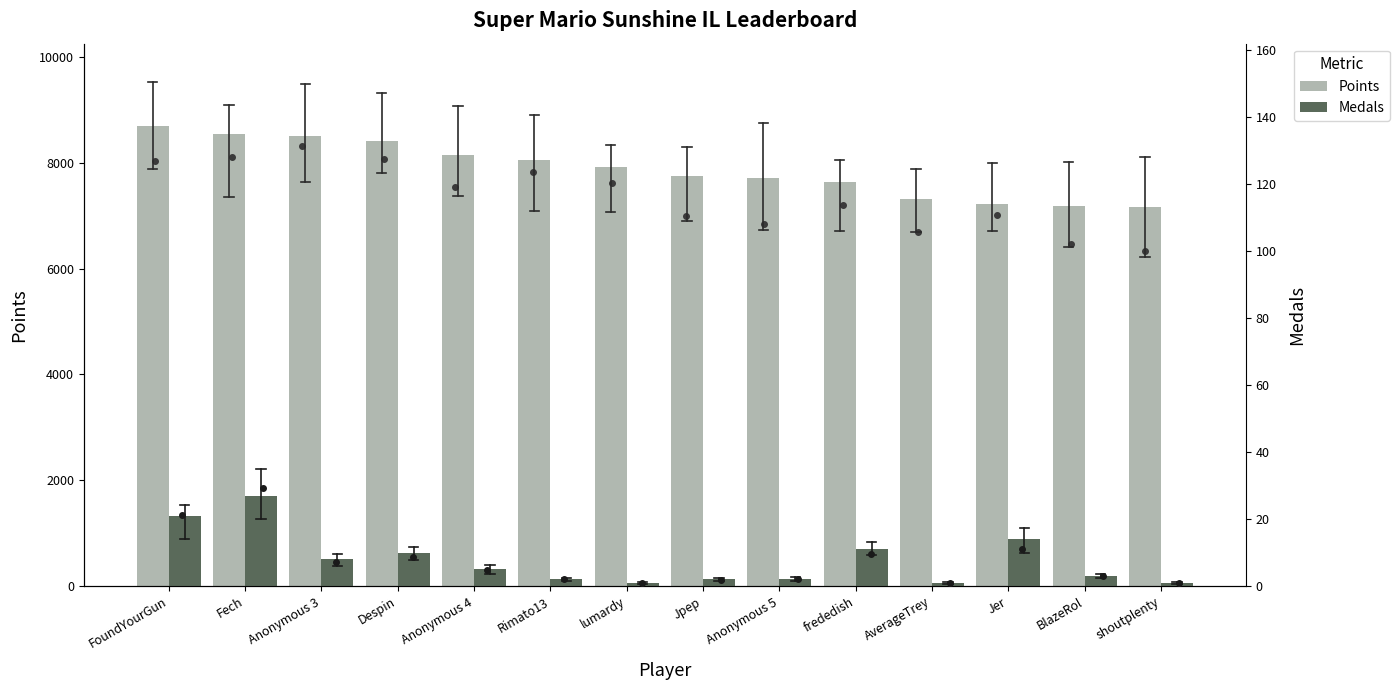

Rank the series at Jpep from lowest to highest value.

Medals, Points